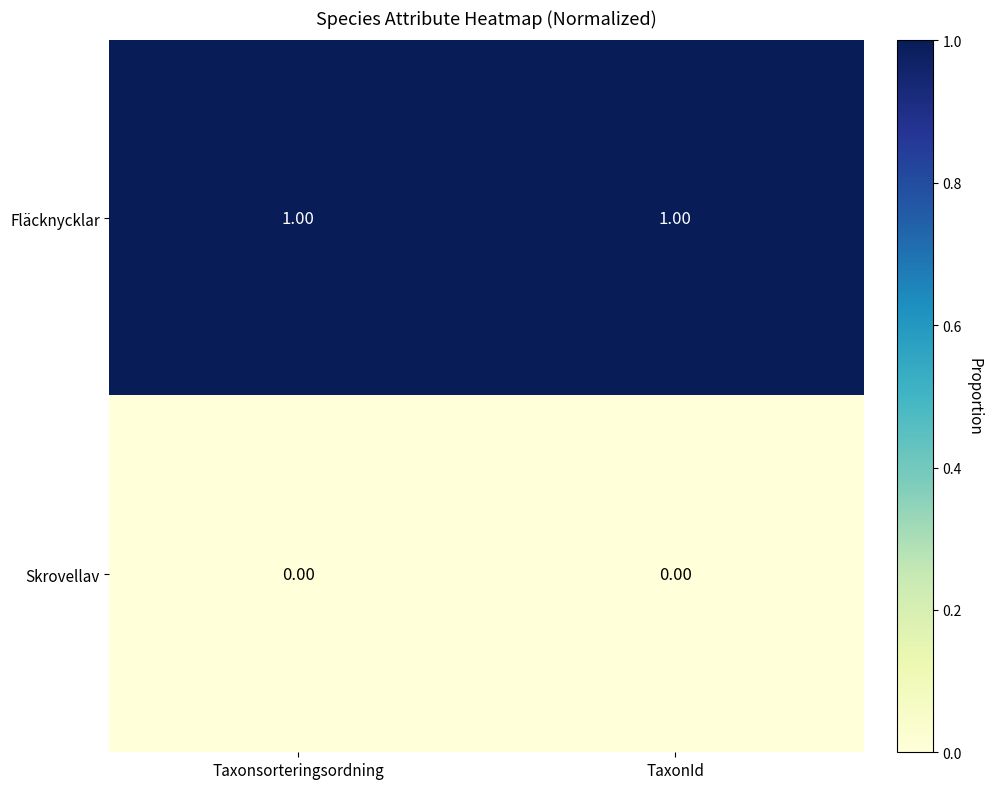

Is the value of Skrovellav at Taxonsorteringsordning greater than the value of Fläcknycklar at TaxonId?

No